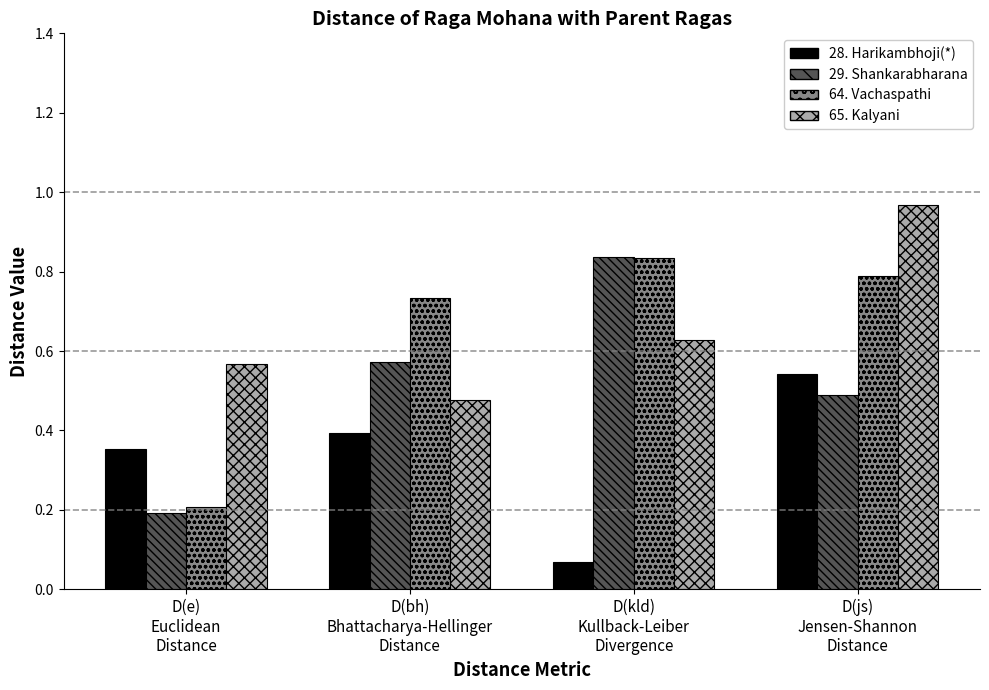

Count the 28. Harikambhoji(*) values in the range 0 to 1.

4